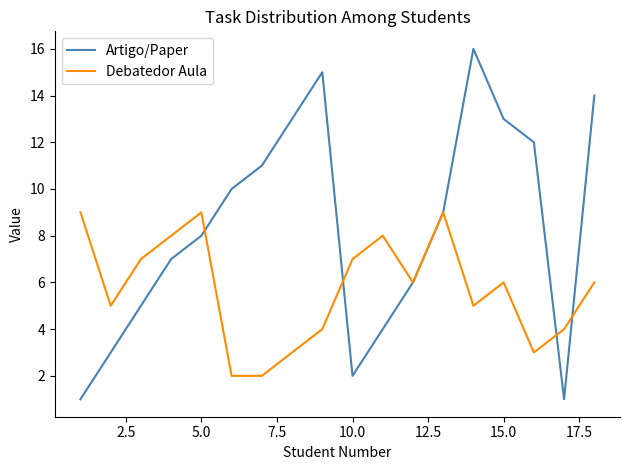

List the series in order of their peak value, lowest first.

Debatedor Aula, Artigo/Paper